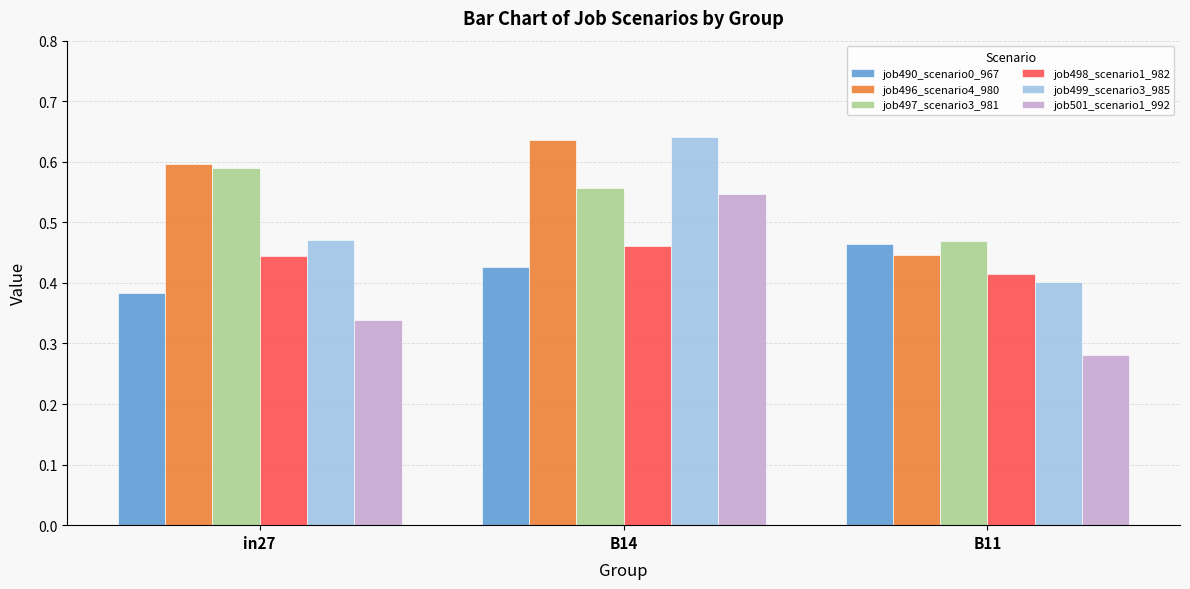

At how many categories does at least one series exceed 0?

3